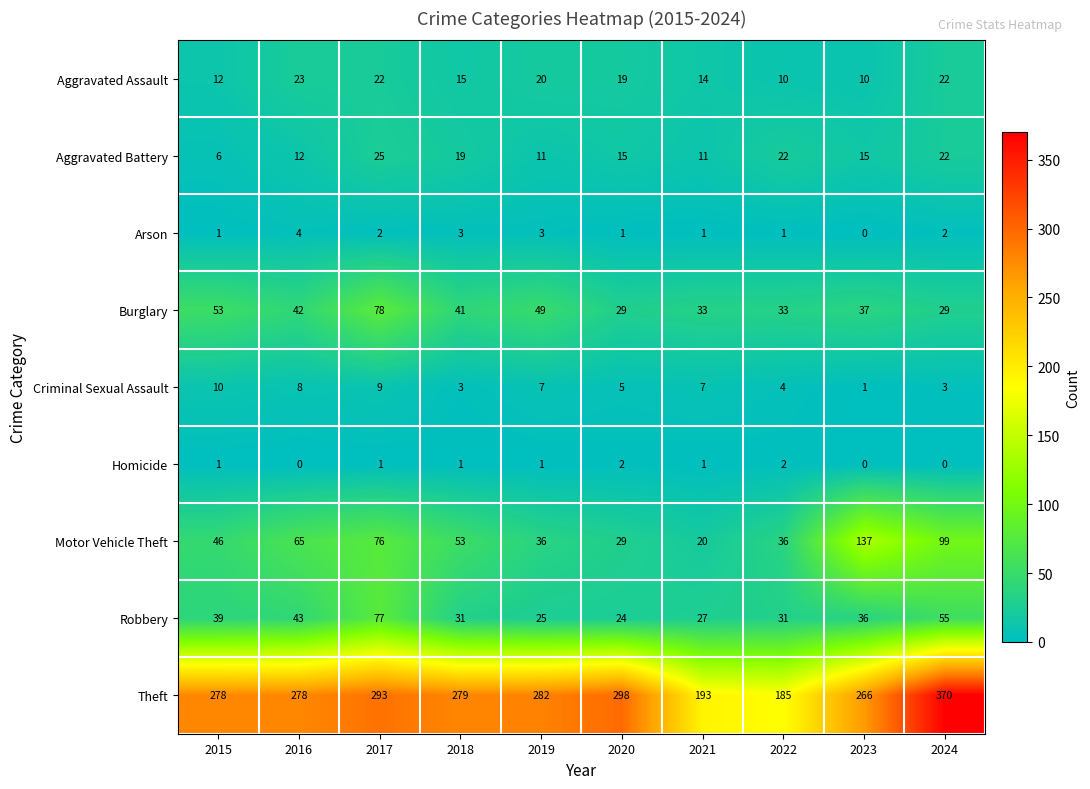

What is the maximum value shown in the chart?

370